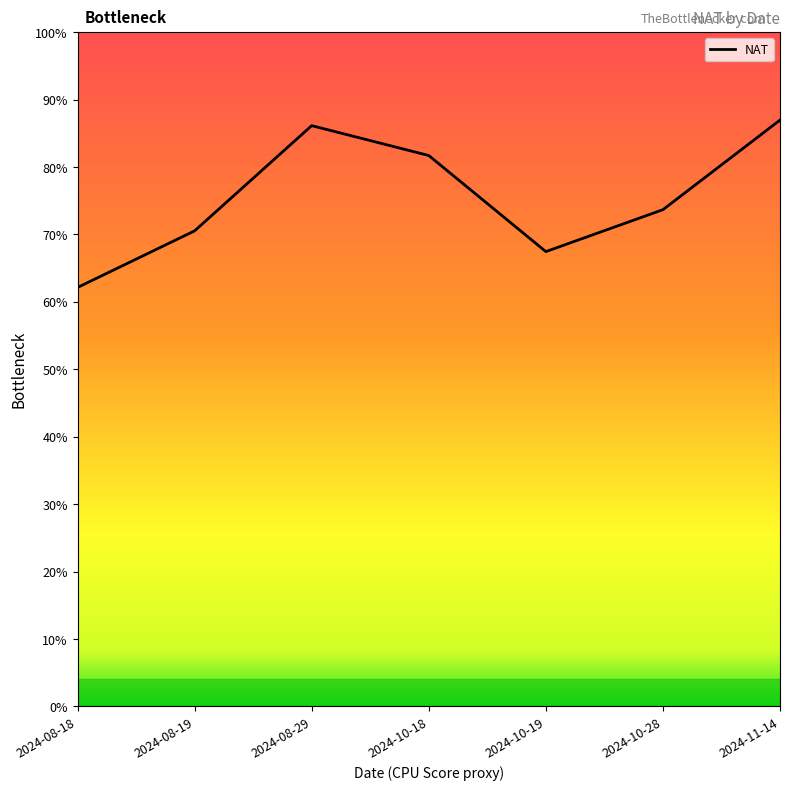

Does the chart display data point markers on the line(s)?

No